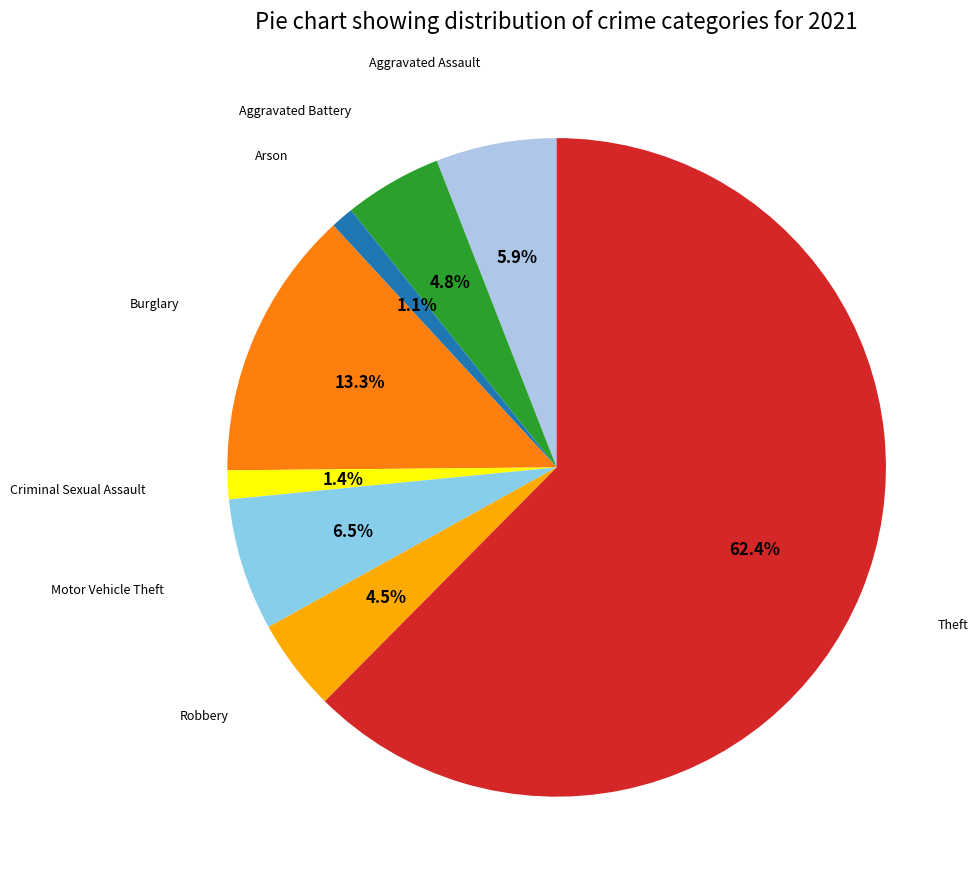

Which category accounts for the majority?

Theft